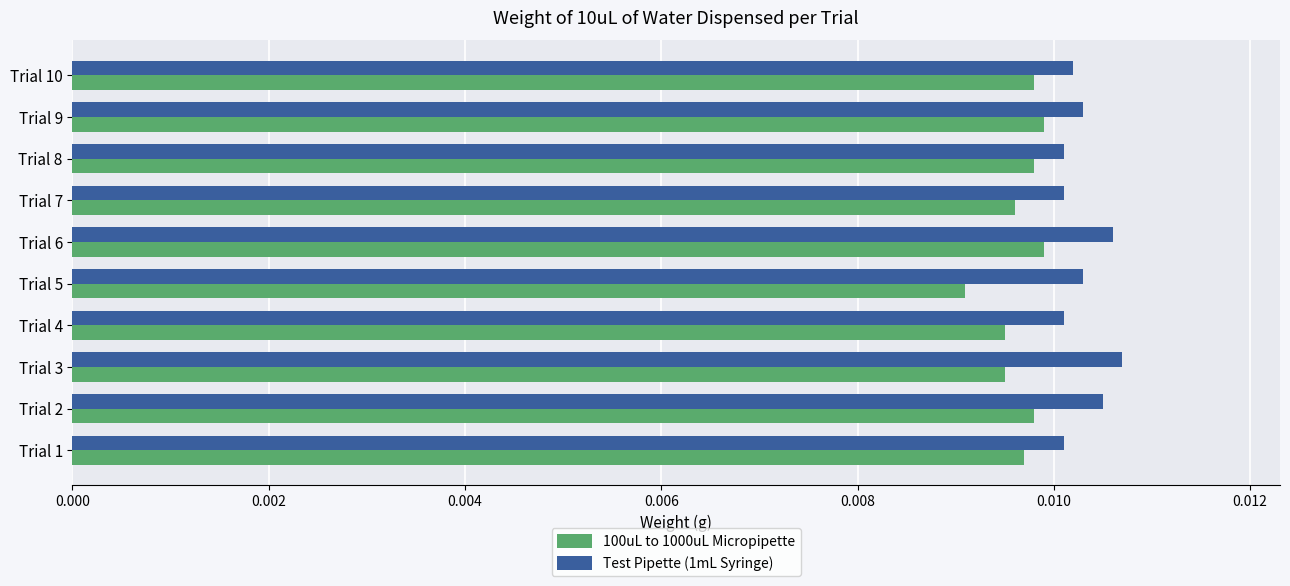

Rank the series by their maximum value, from highest to lowest.

Test Pipette (1mL Syringe), 100uL to 1000uL Micropipette